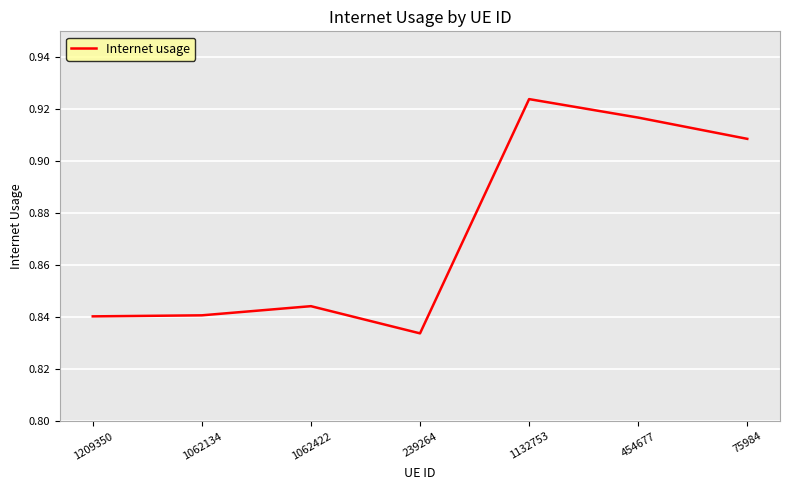

What position from the left is 1062134?

2